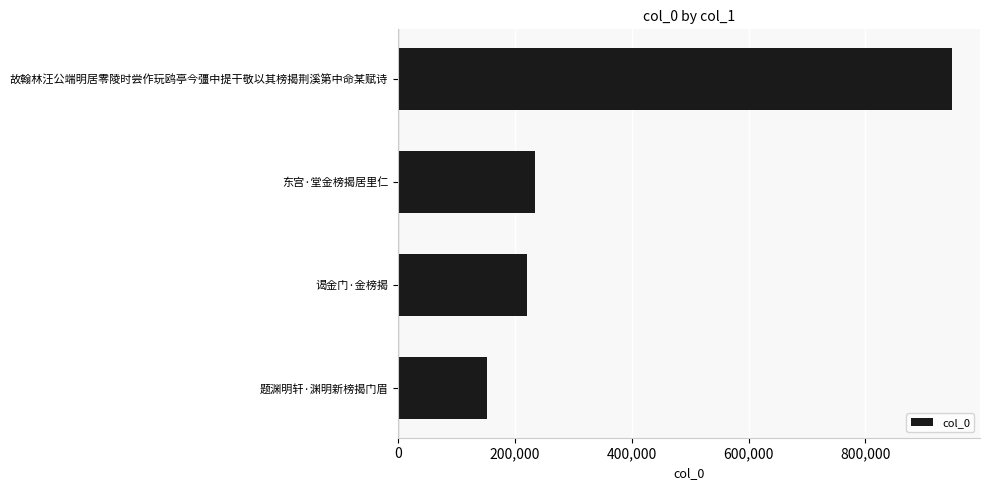

Are the bars grouped side by side (vs. stacked)?

No